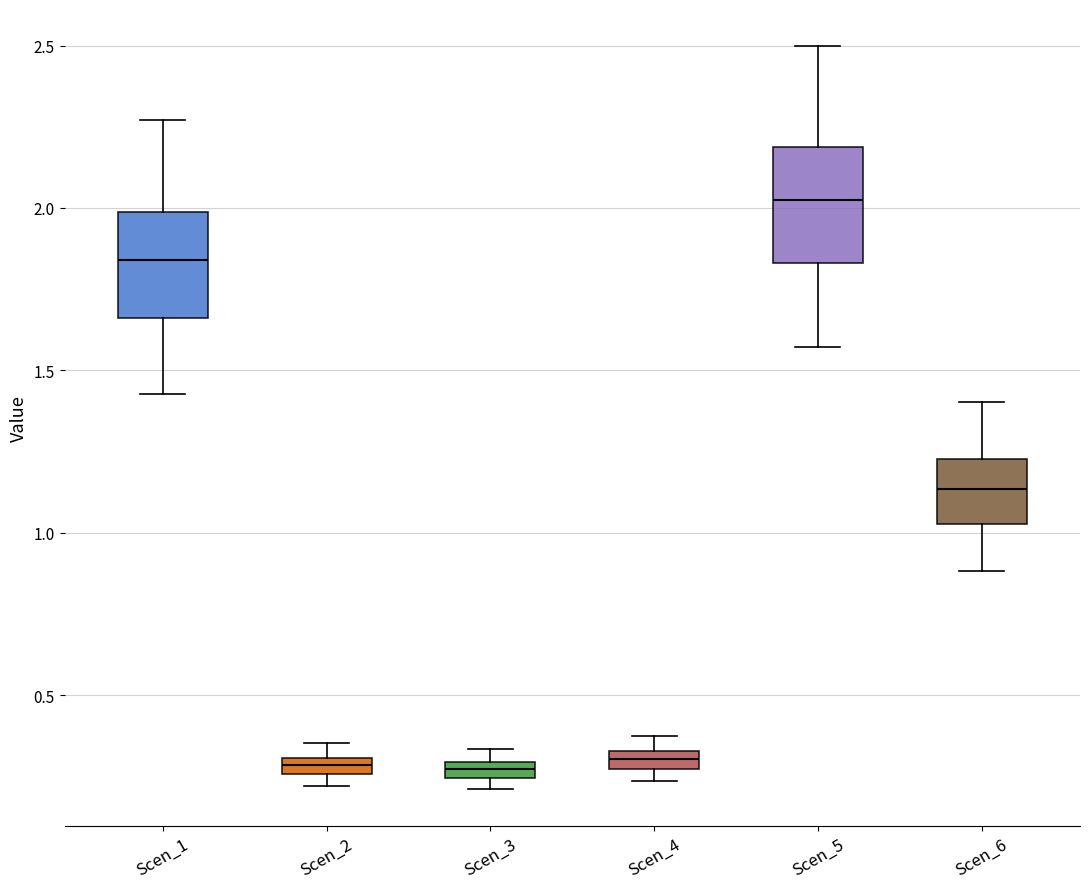

Which box has the highest median line?

Scen_5